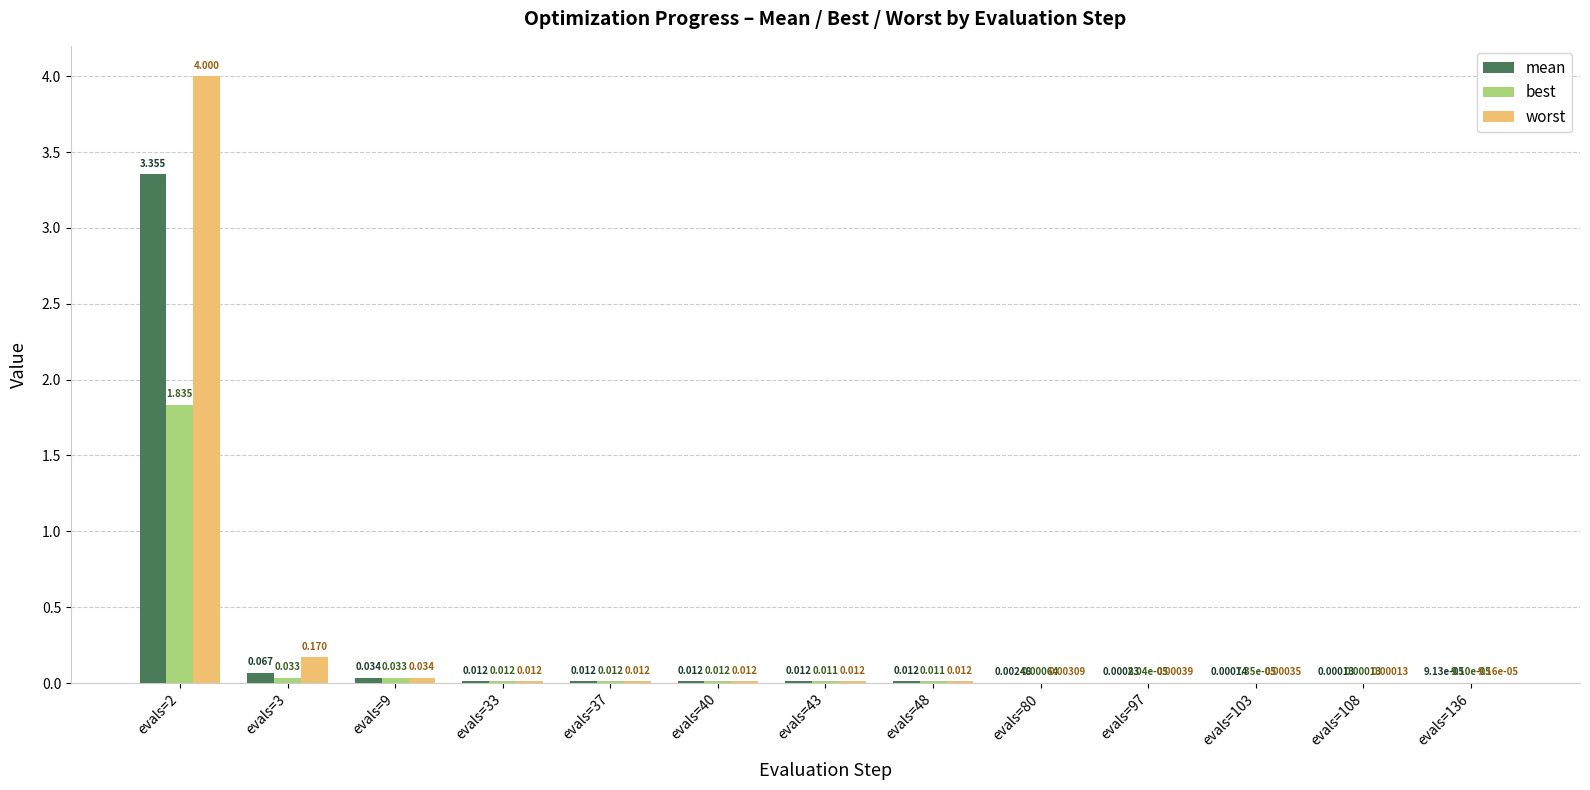

Which series changed the most between evals=37 and evals=136?

worst